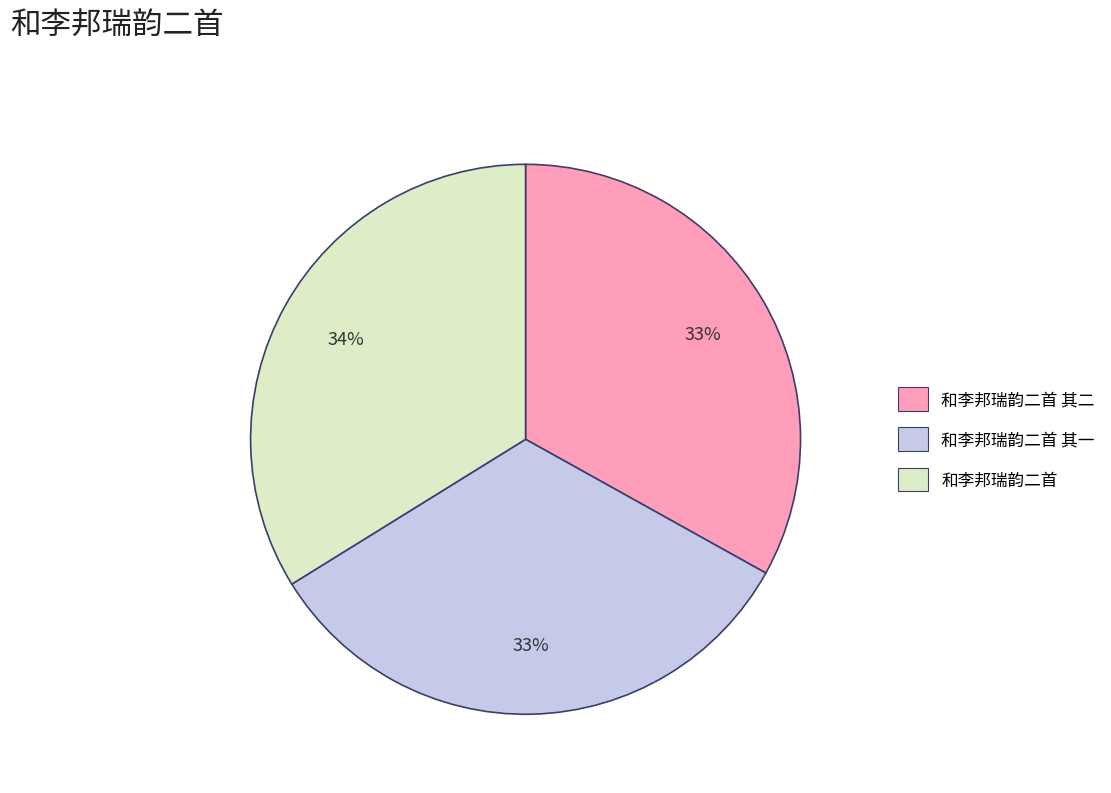

To the nearest percent, what is the difference between the largest and smallest slice percentages?

1%